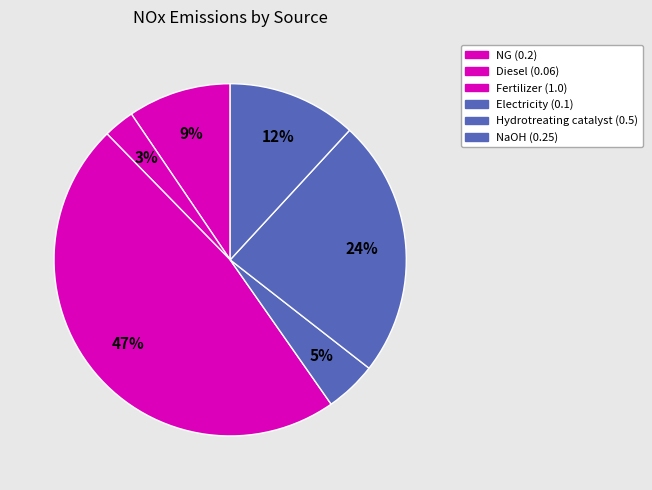

What percentage is NOT represented by Electricity?

95.3%